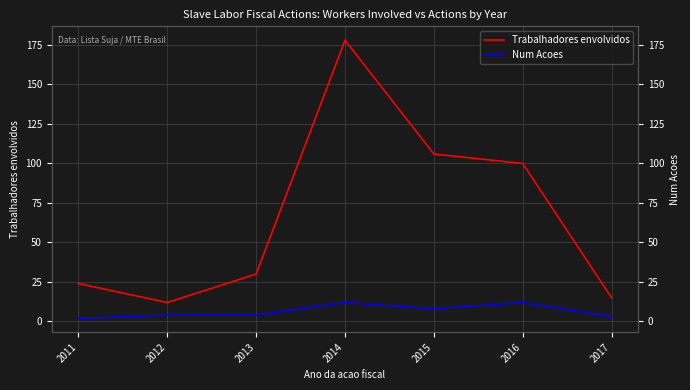

What is the value of the Trabalhadores envolvidos point at the 5th from the left?

106